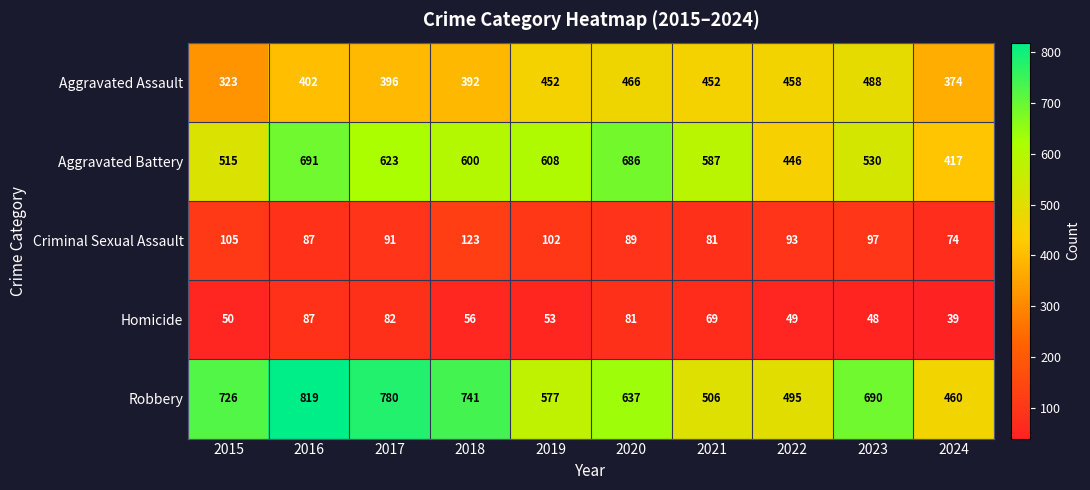

Read the Aggravated Assault value at 2018.

392